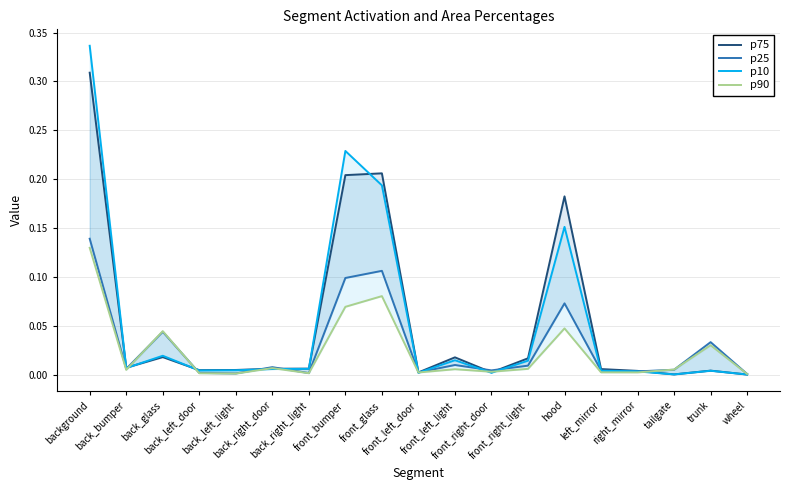

What are all the series names shown in the legend?

p75, p25, p10, p90